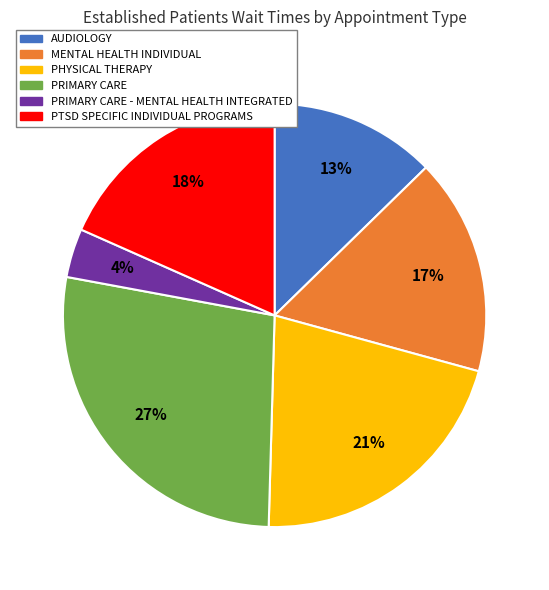

Does any single category account for the majority?

No